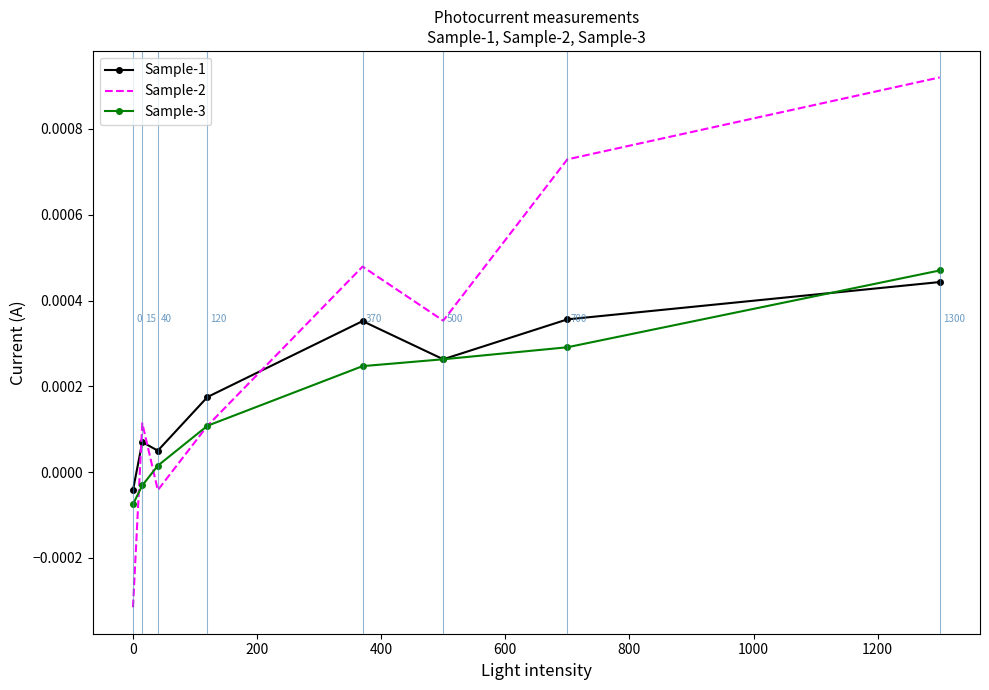

Which series has the widest spread of values?

Sample-2